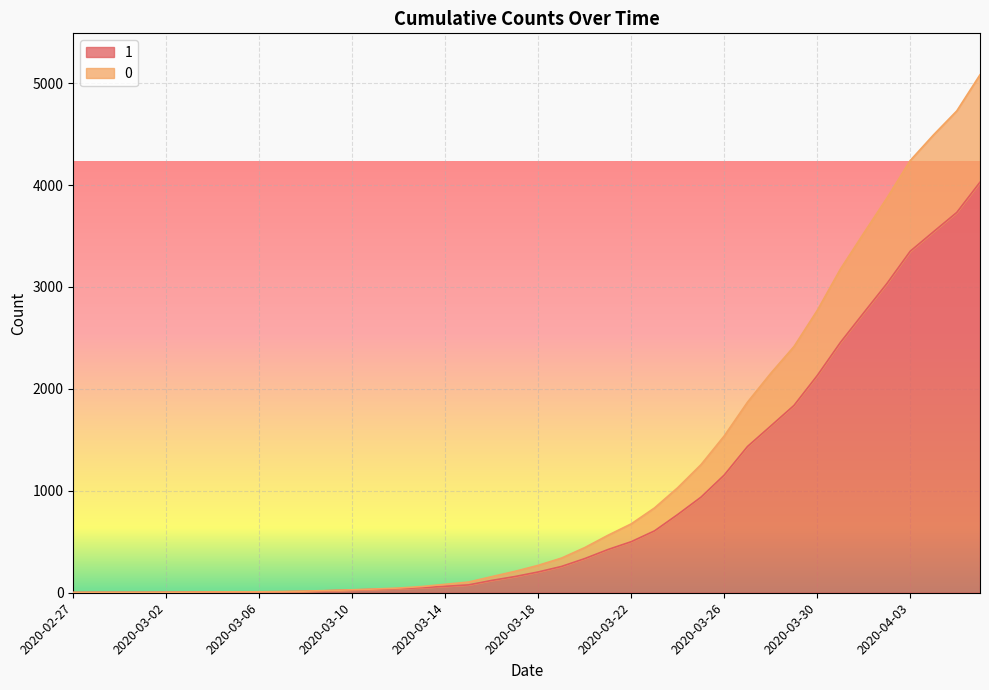

Rank the series at 2020-03-28 from highest to lowest value.

0, 1